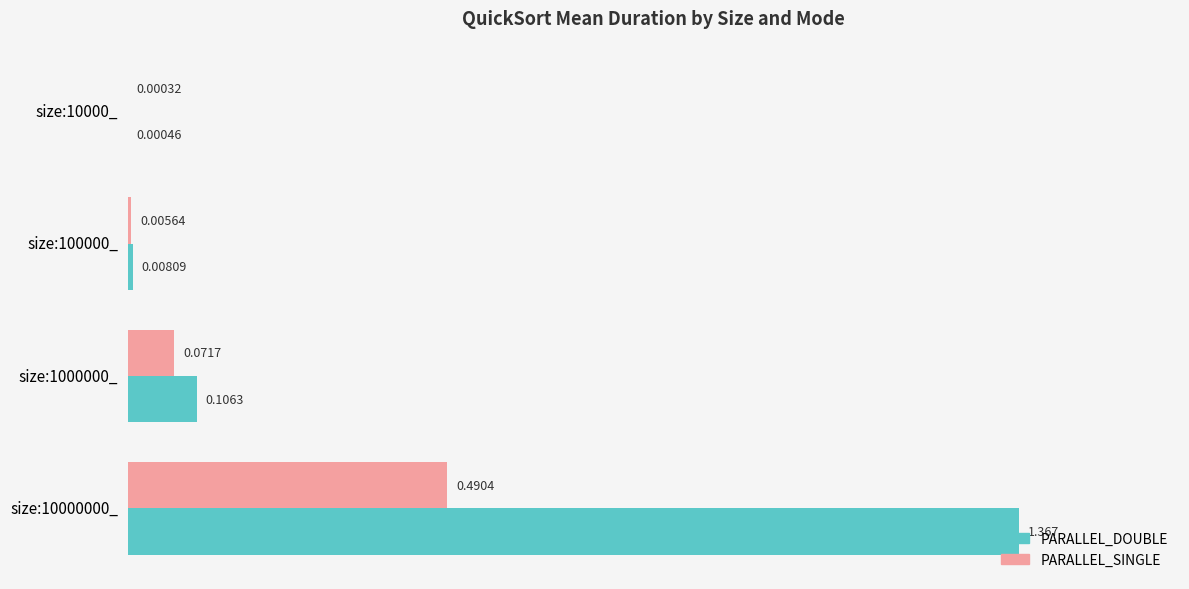

At which category is the sum across all series the highest?

size:10000000_